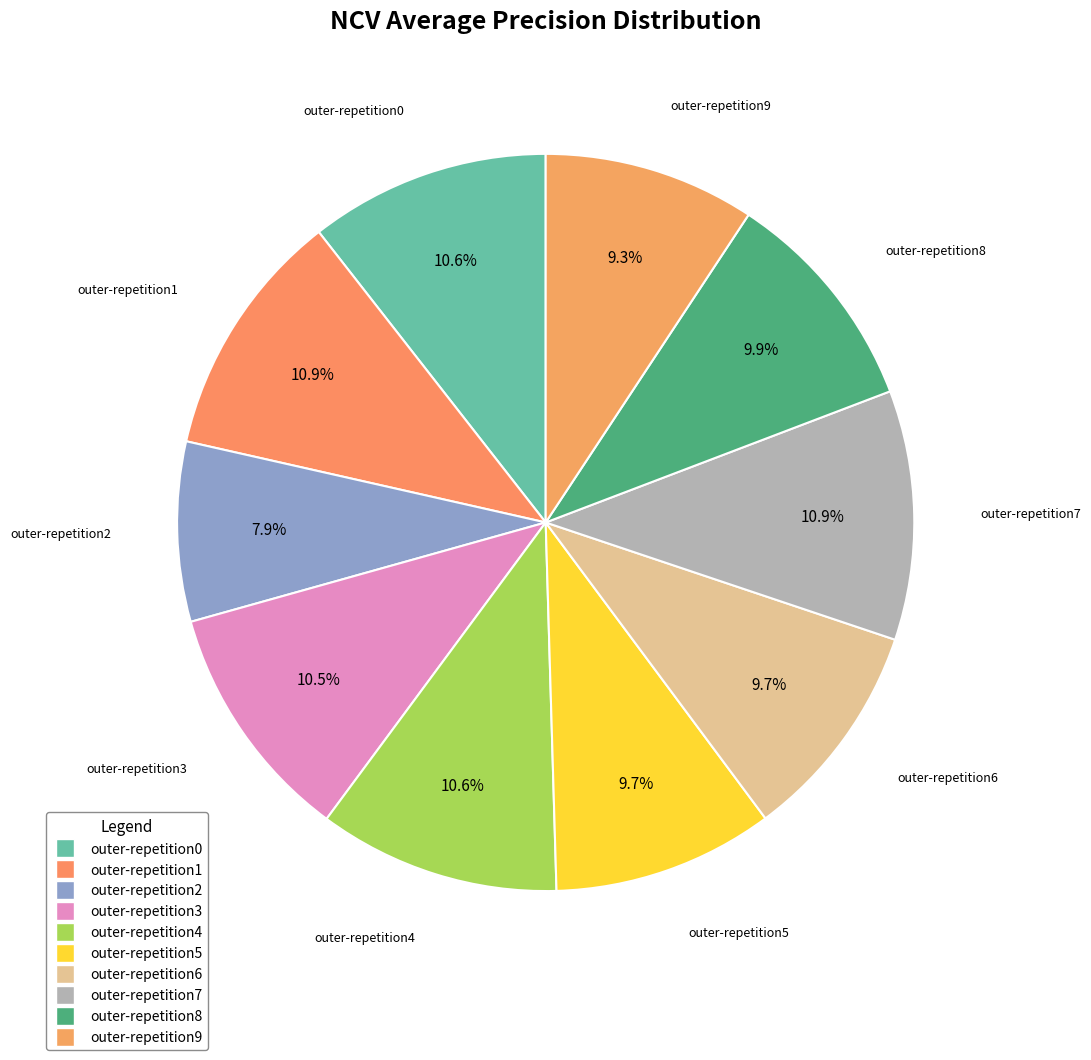

To the nearest percent, what is the average slice percentage?

10%